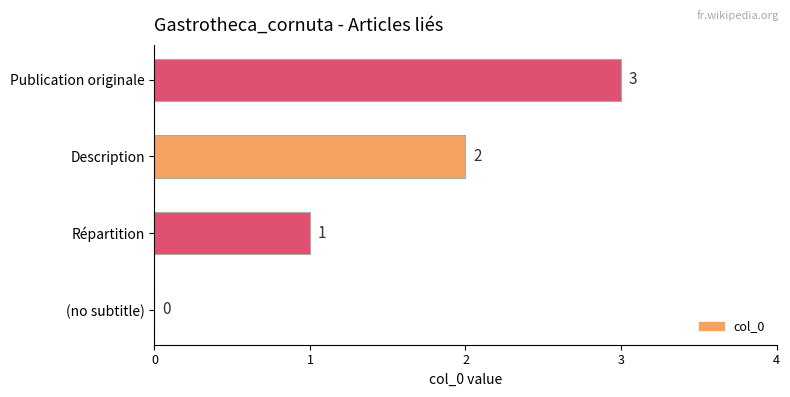

What is the maximum value shown in the chart?

3